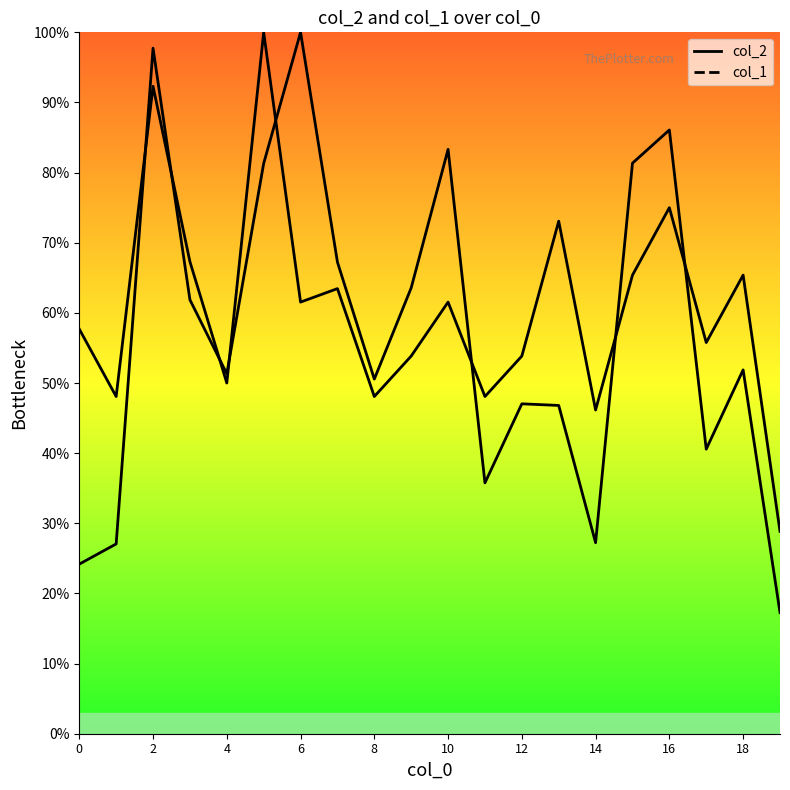

What is the maximum value for col_1?

100.0